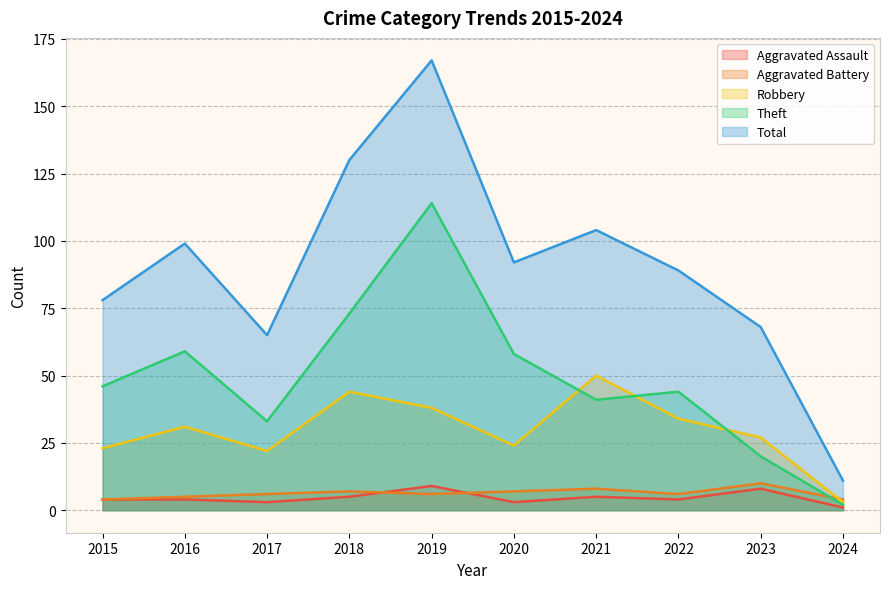

How many data points in Robbery are above 31?

4